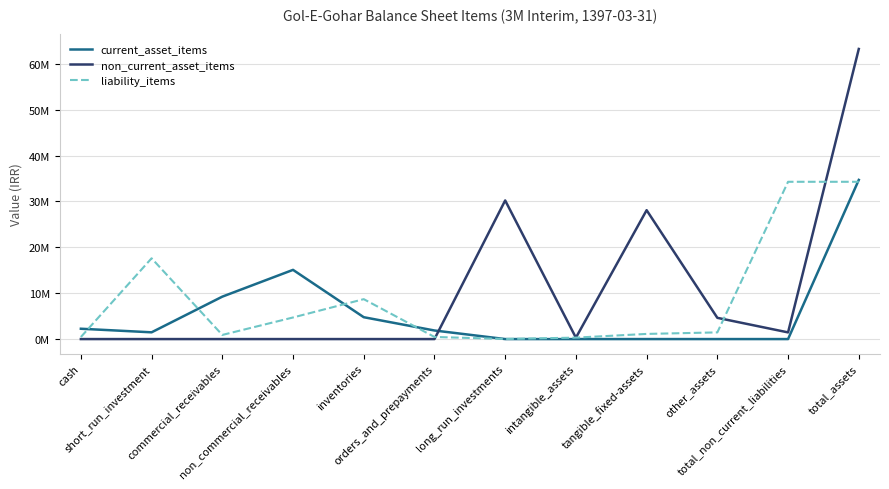

What is the label of the 11th point from the left?

total_non_current_liabilities